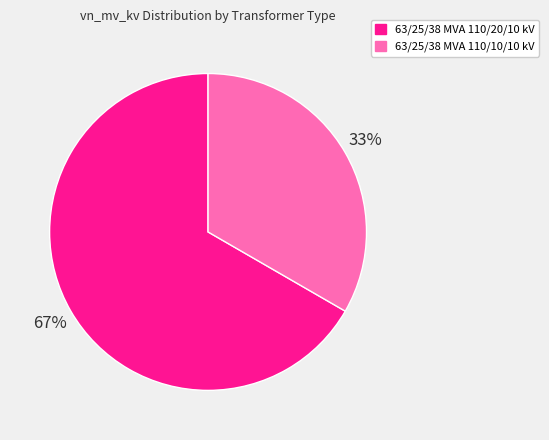

Approximately how many times larger is the value at 63/25/38 MVA 110/10/10 kV compared to 63/25/38 MVA 110/20/10 kV?

0.5